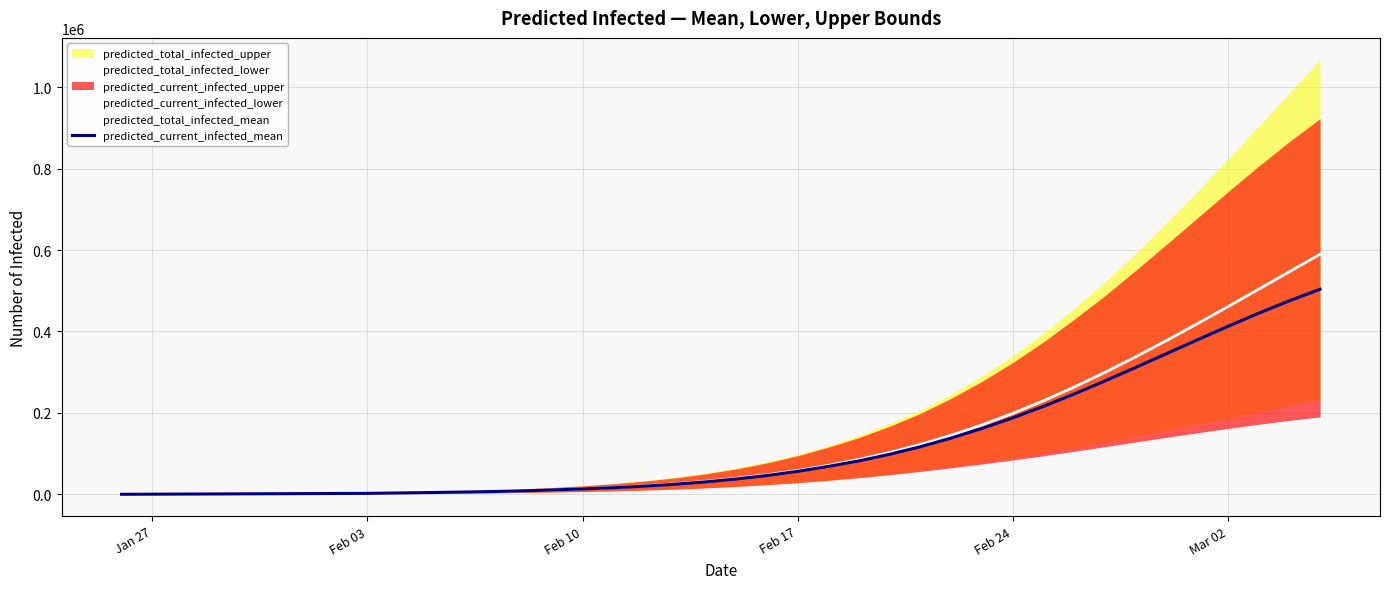

What is the maximum value for predicted_current_infected_mean?

503636